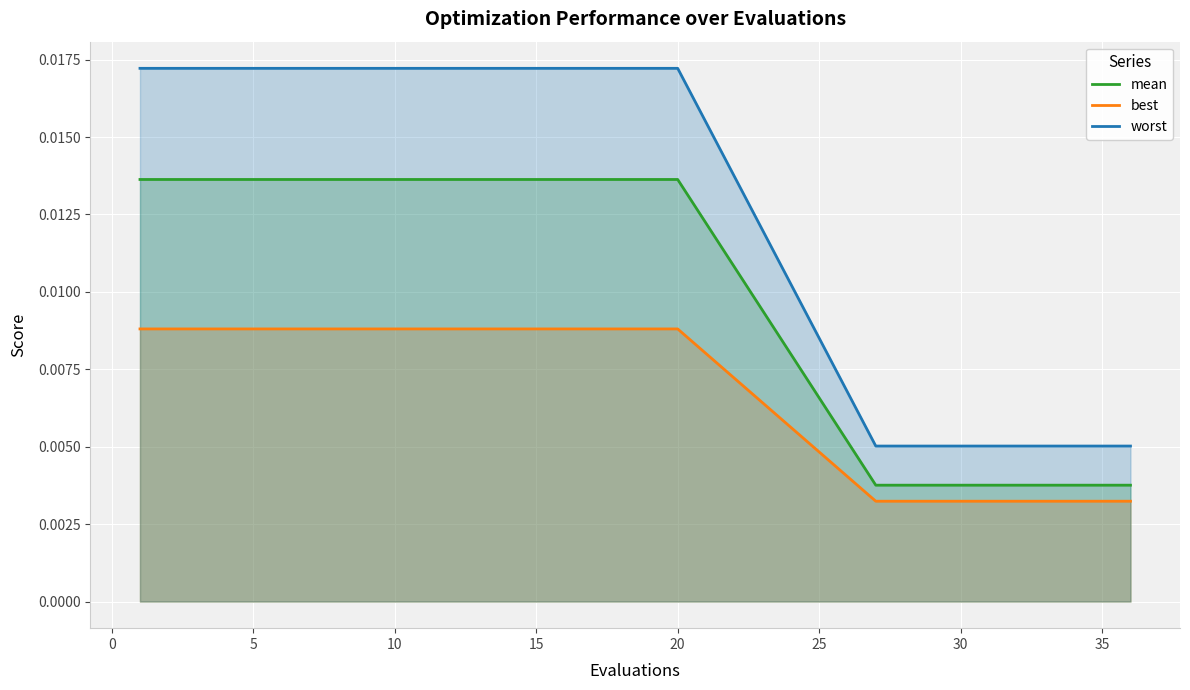

How many lines are shown in the chart?

3